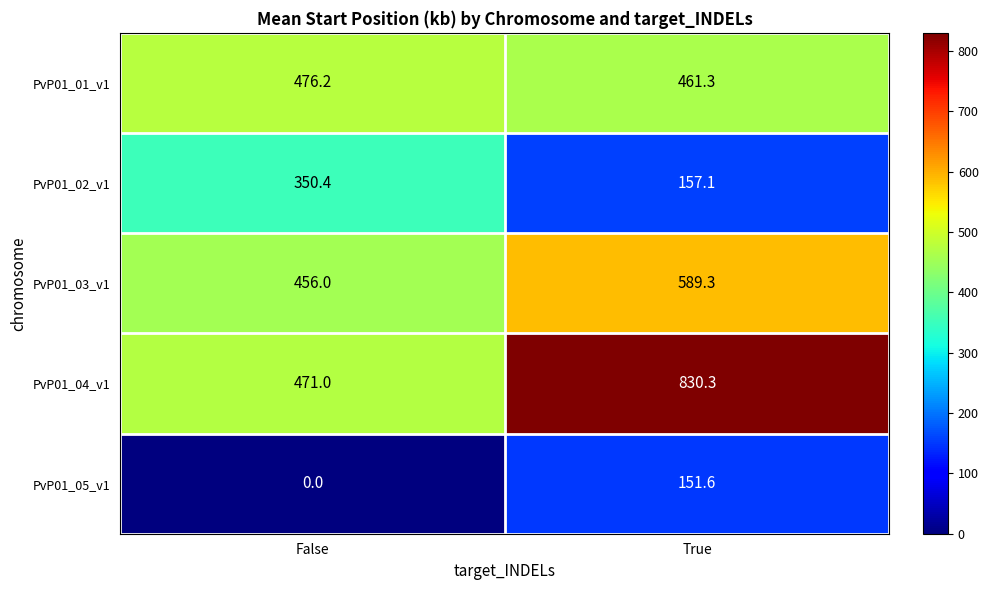

What is the total value across all series at False?

1753.6